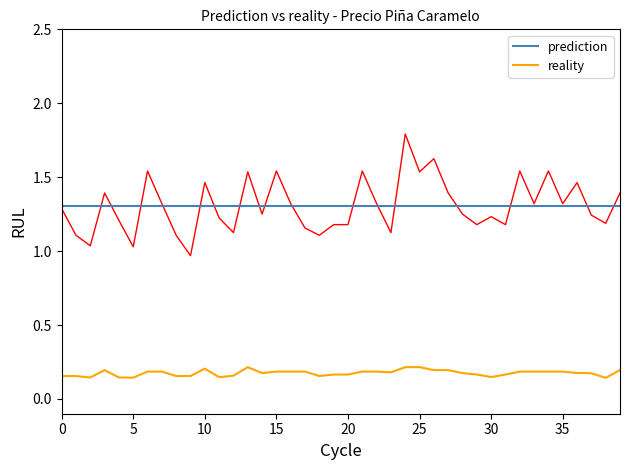

What are all the series names shown in the legend?

prediction, reality